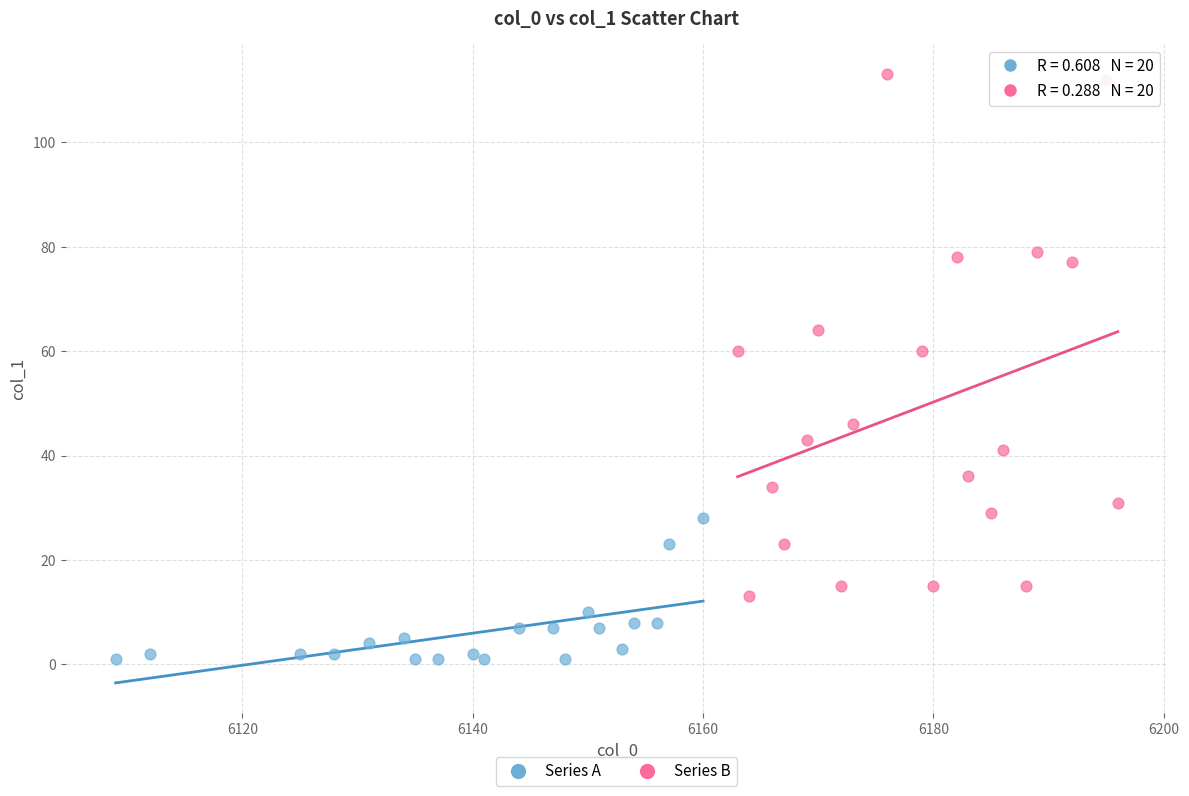

What are all the series names shown in the legend?

Series A, Series B